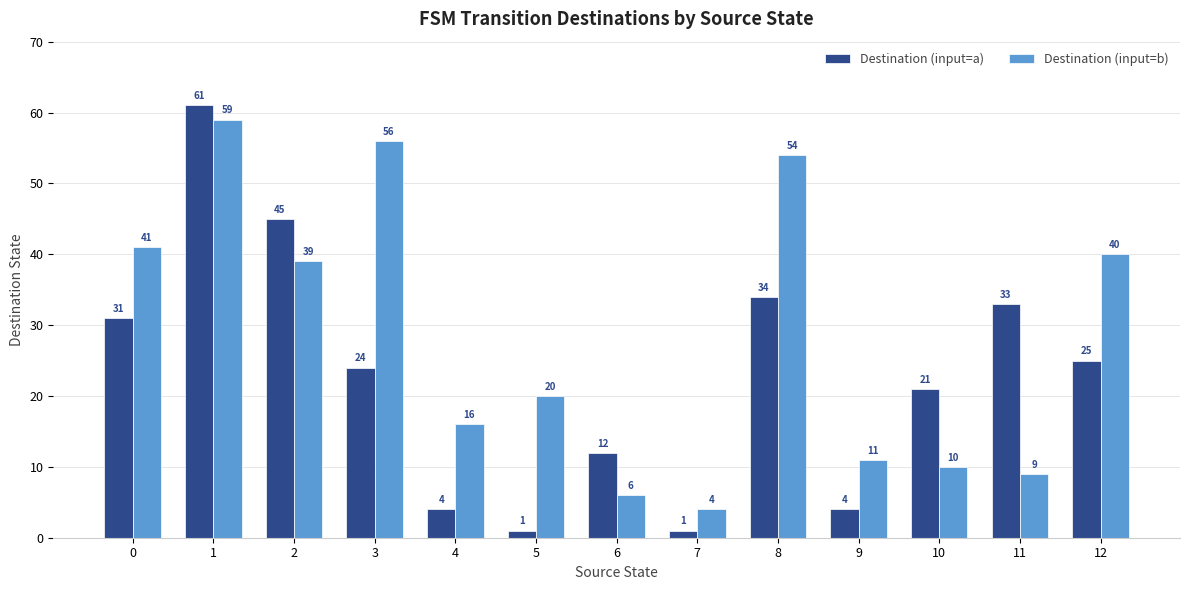

What is the average value of the Destination (input=a) series?

23